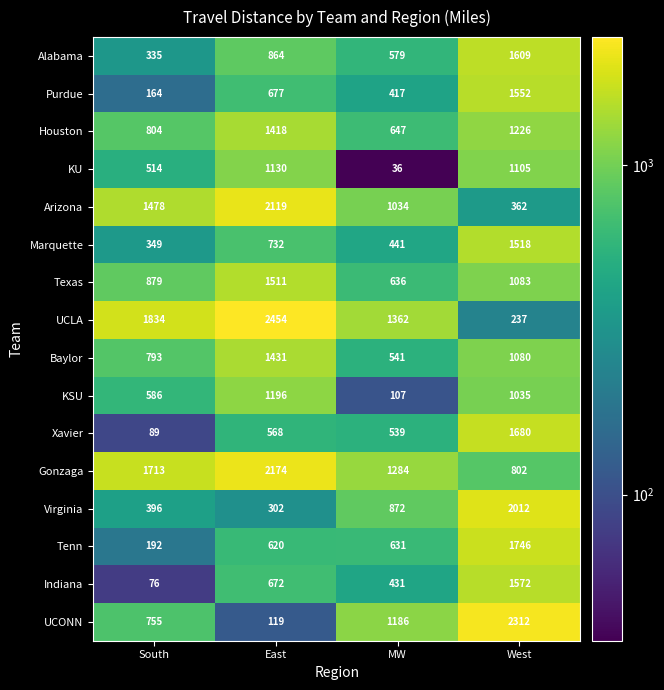

The value of Gonzaga at West is 1129. True or false?

False